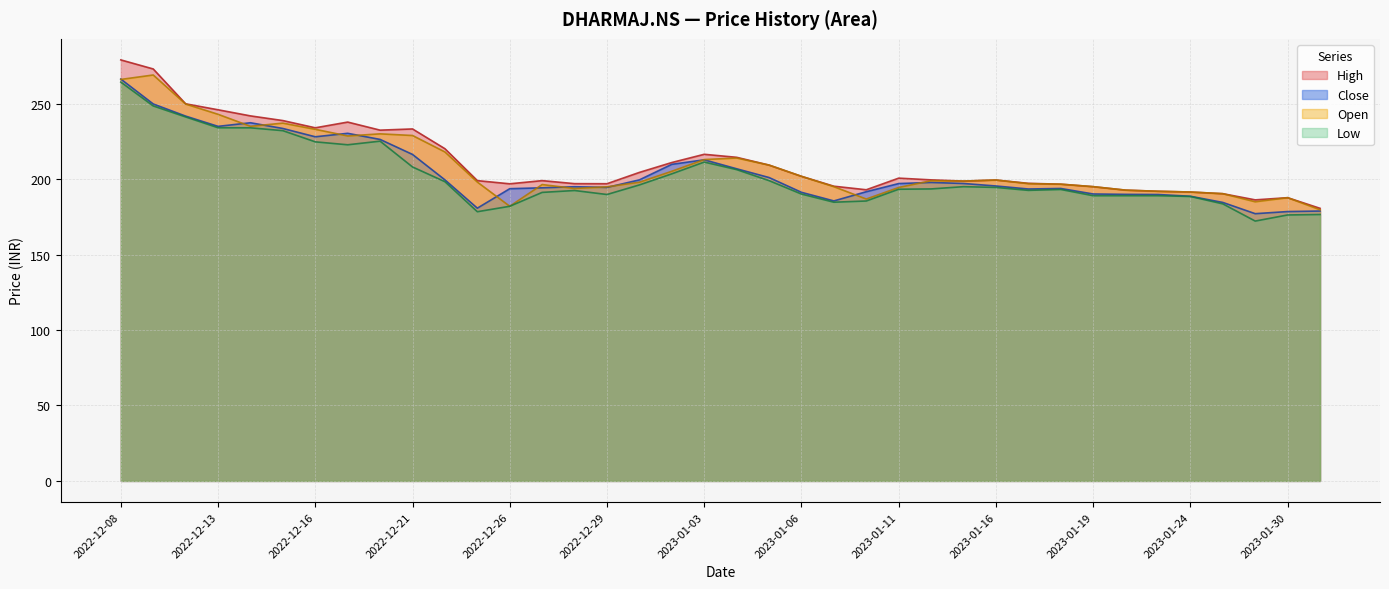

Where is the first local minimum for Close?

2022-12-13